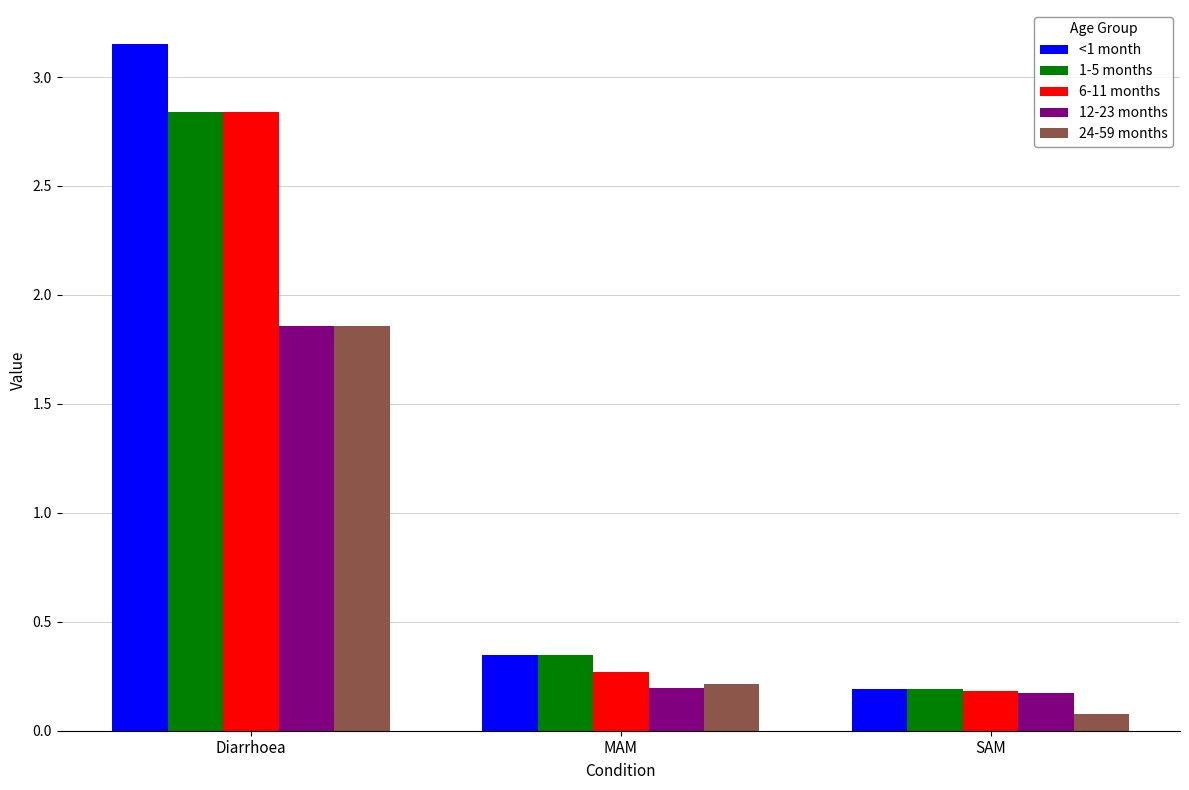

Is it true that <1 month equals 0.6 at MAM?

False